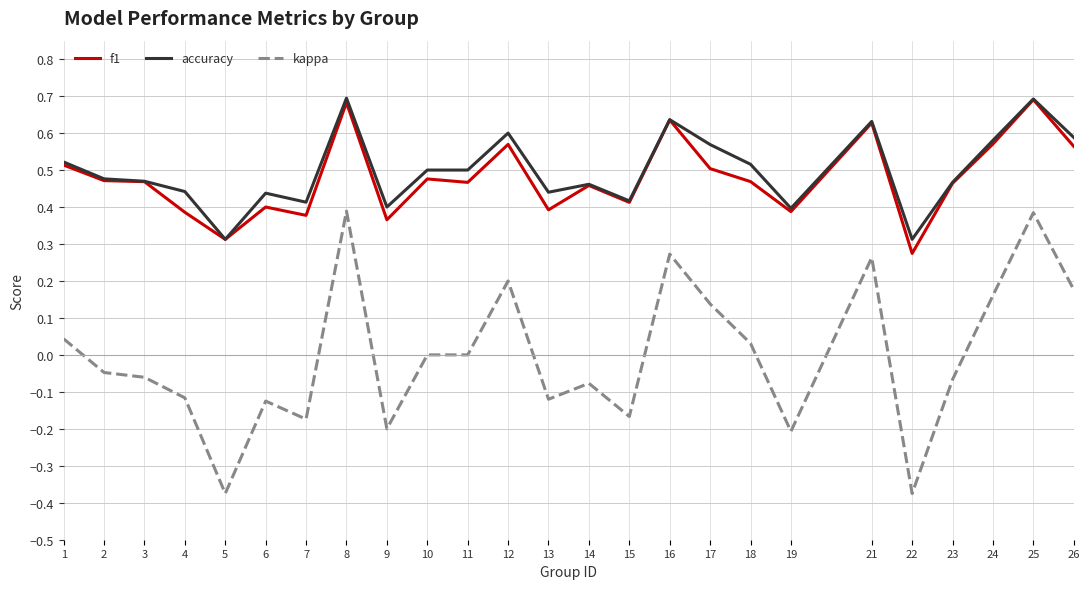

True or false: accuracy has a value of 0.2 at 15.

False